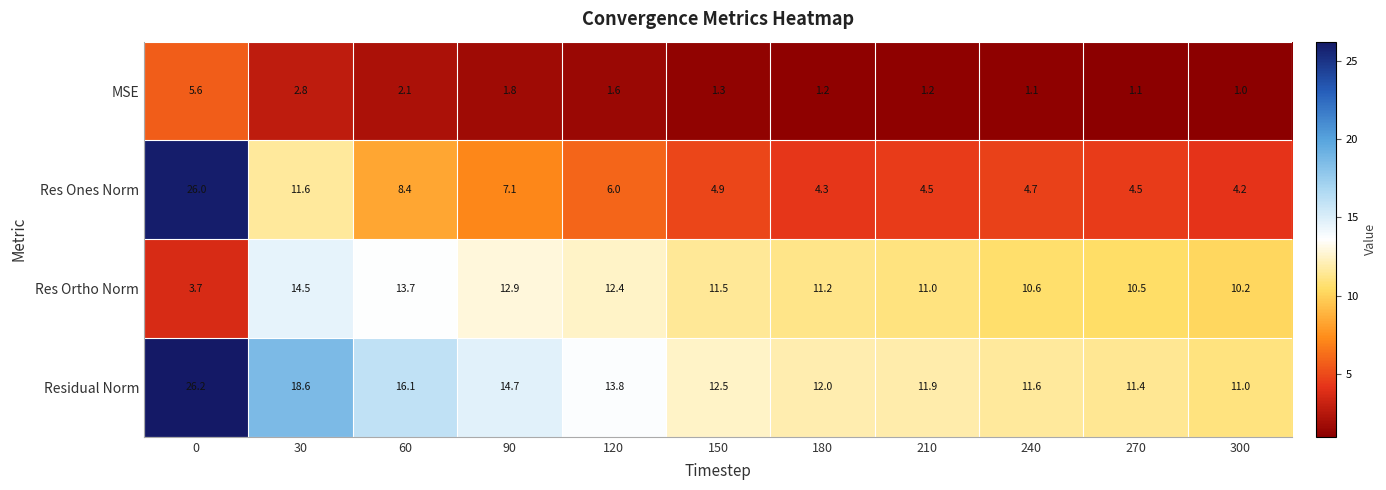

Rank the series by their average value, from lowest to highest.

MSE, Res Ones Norm, Res Ortho Norm, Residual Norm